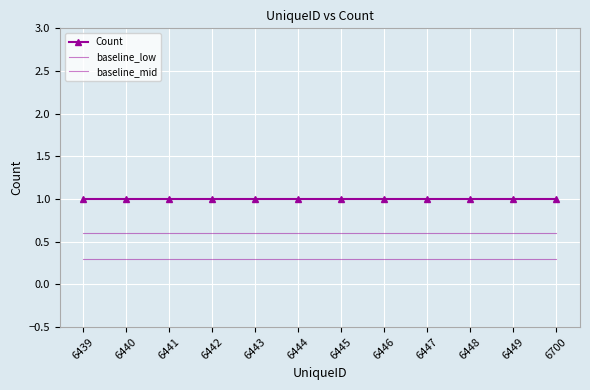

Which series has the largest total across all categories?

Count